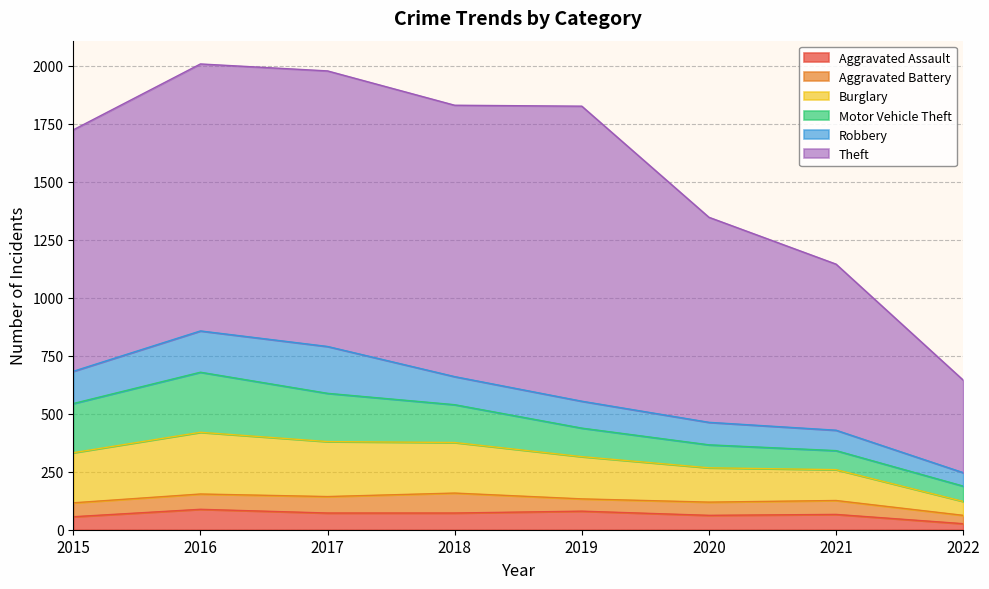

Reading left to right, extract all data points from this chart.

Aggravated Assault: 56	88	72	72	80	62	66	26
Aggravated Battery: 60	66	71	86	53	57	60	36
Burglary: 216	266	237	218	182	148	133	60
Motor Vehicle Theft: 212	259	208	163	123	99	82	66
Robbery: 139	178	202	121	116	97	88	58
Theft: 1041	1151	1188	1170	1272	884	716	399